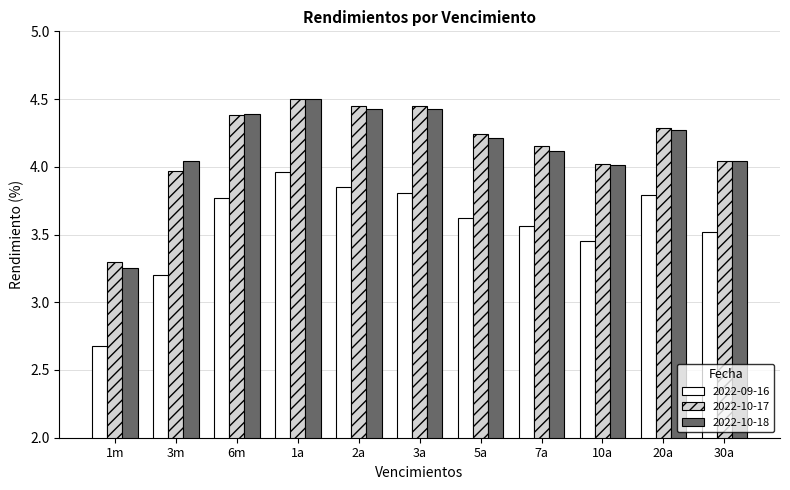

Where is 2022-09-16 nearest to the value 3?

3m